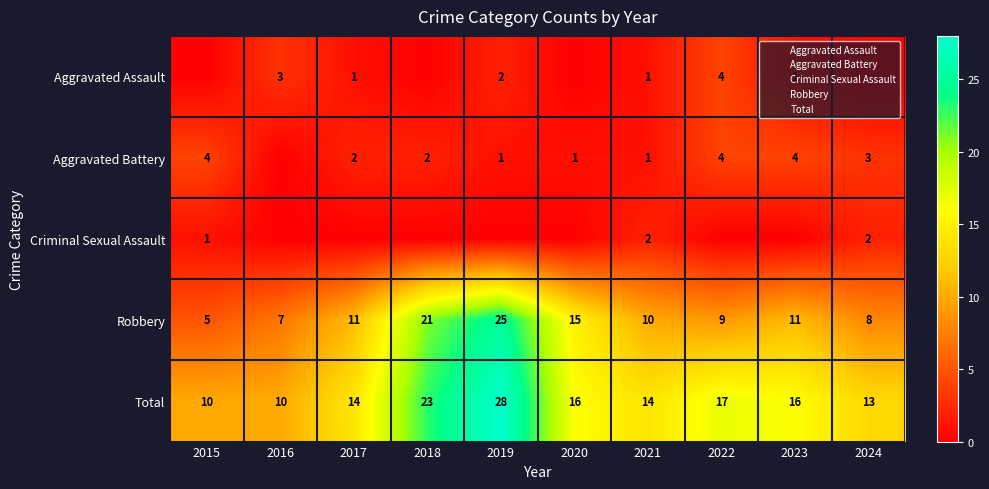

Is it true that Criminal Sexual Assault equals 0 at 2019?

True